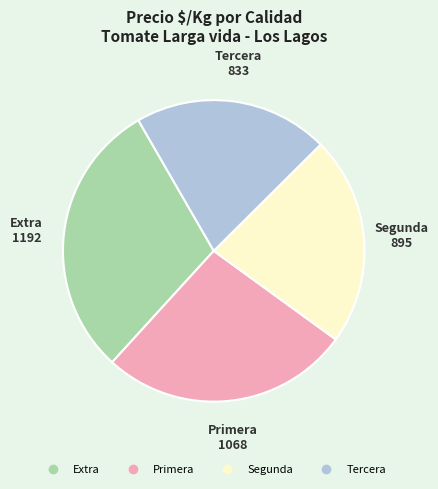

Is there any slice that represents more than half of the pie?

No